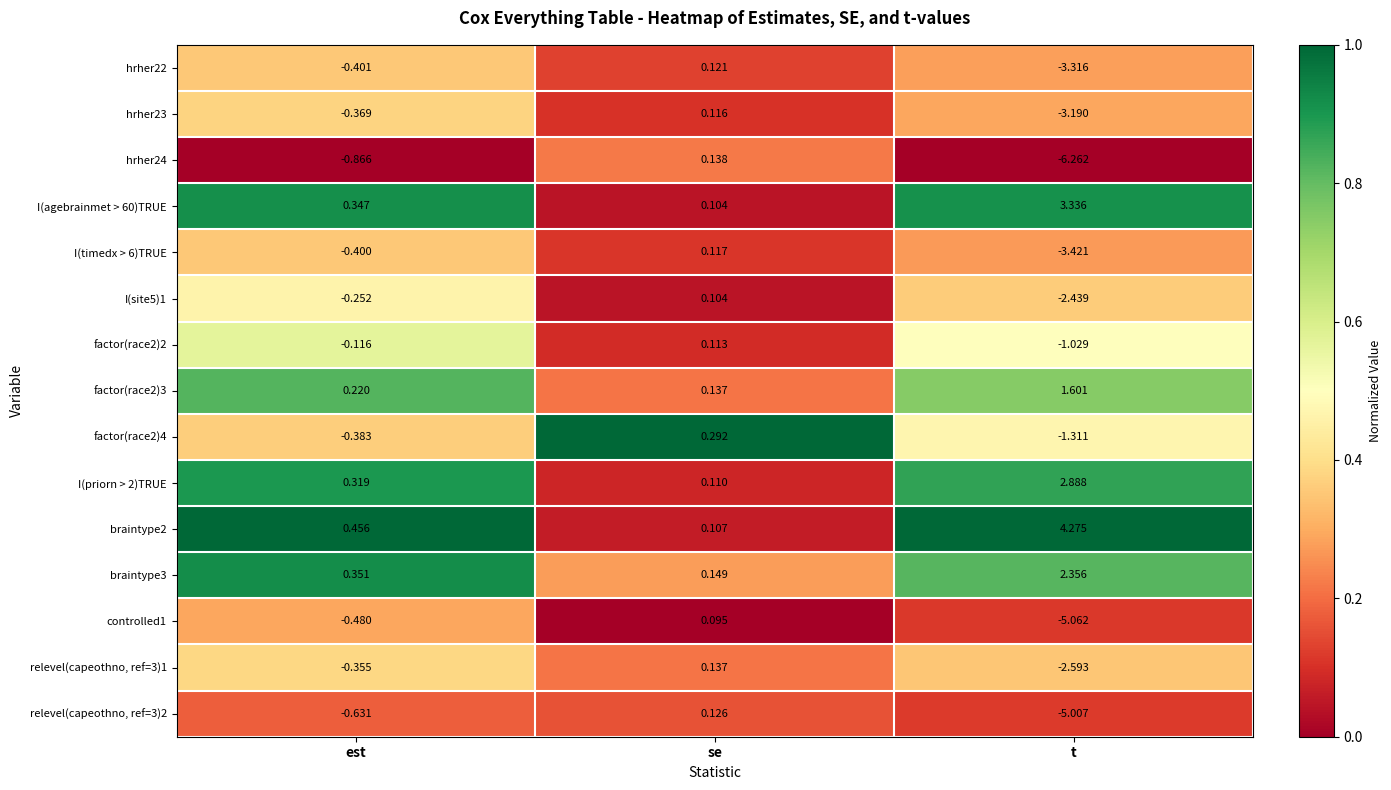

At which label does hrher23 reach its peak?

se